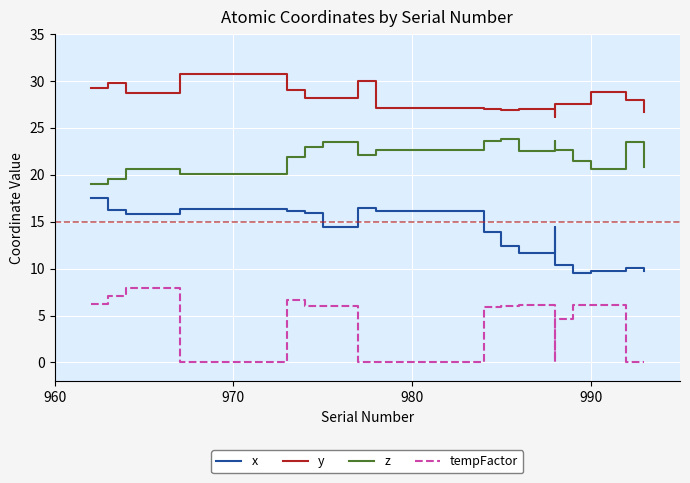

How many lines are shown in the chart?

4